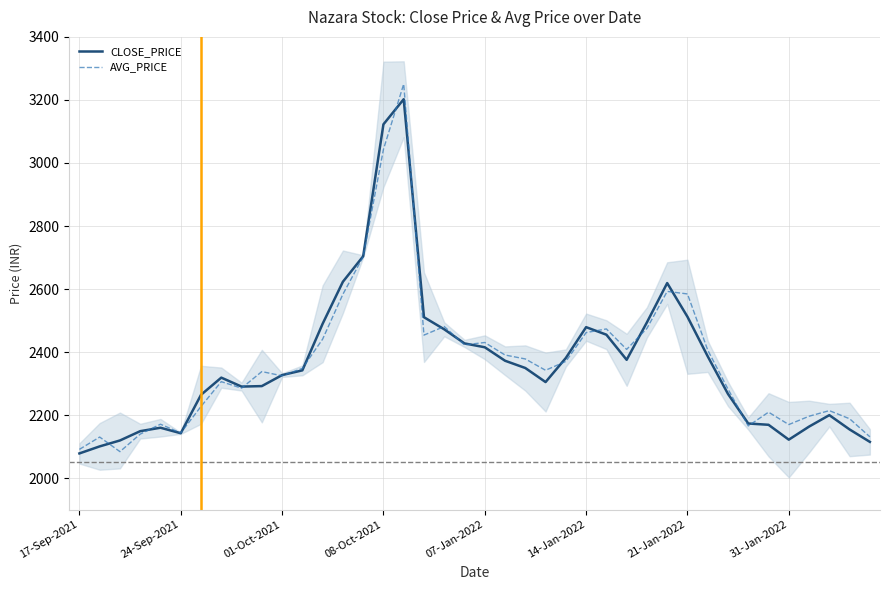

What is the lowest value of the AVG_PRICE series?

2084.2